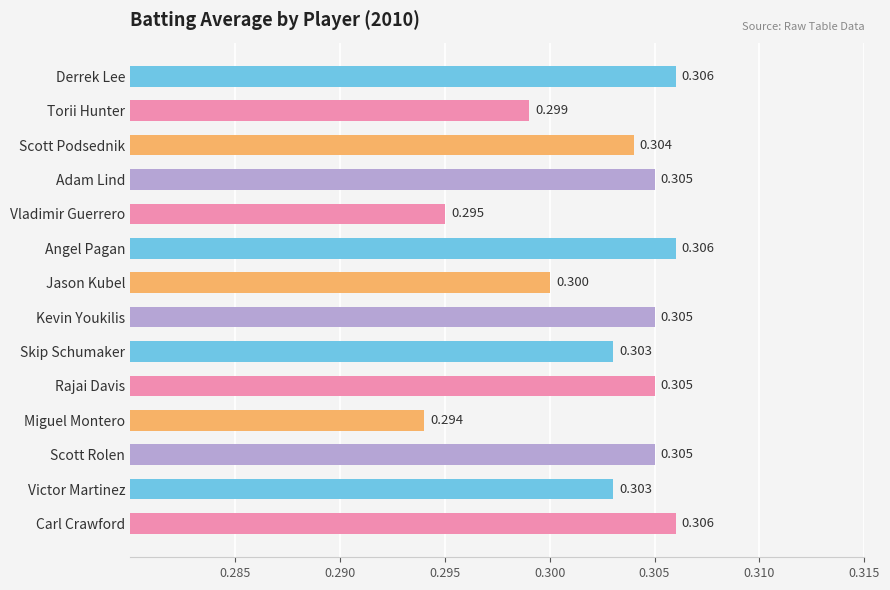

Between Jason Kubel and Miguel Montero, which is larger?

Jason Kubel